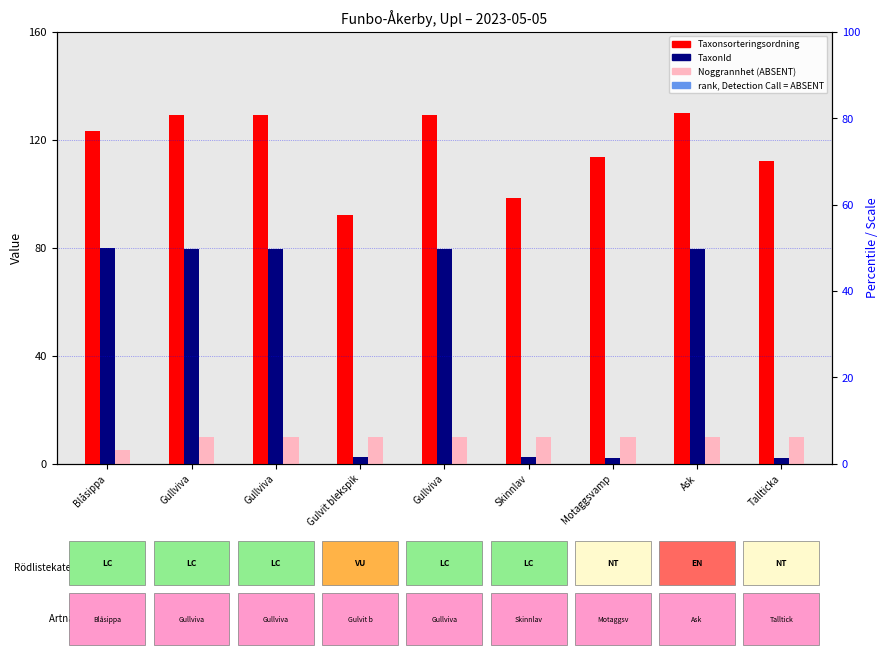

What is the average value of the Taxonsorteringsordning series?

117.5